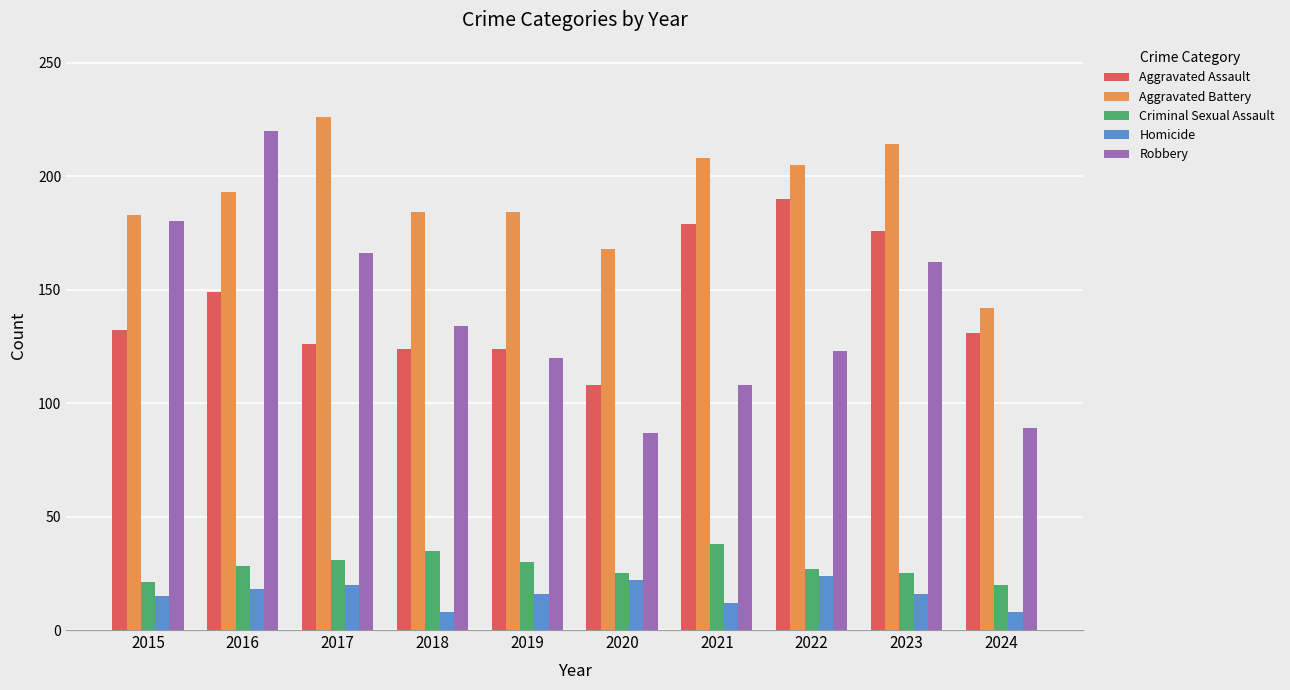

What is the lowest value of the Criminal Sexual Assault series?

20